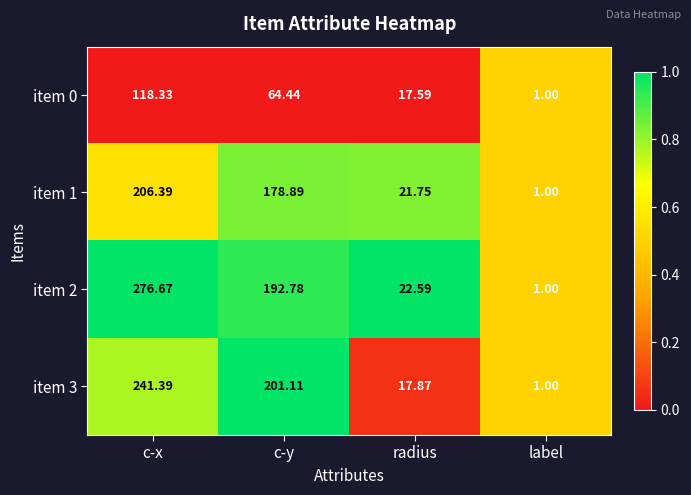

Which series has the largest range (max minus min)?

item 2